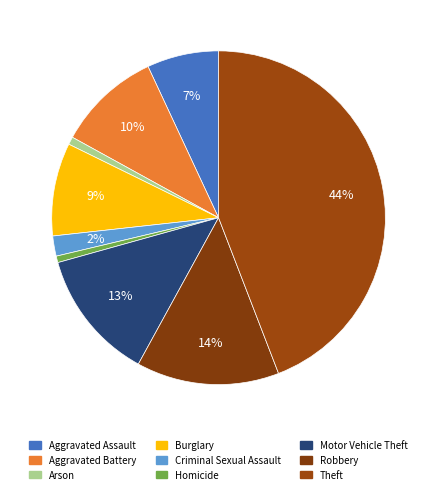

Count the number of slices in the pie.

9